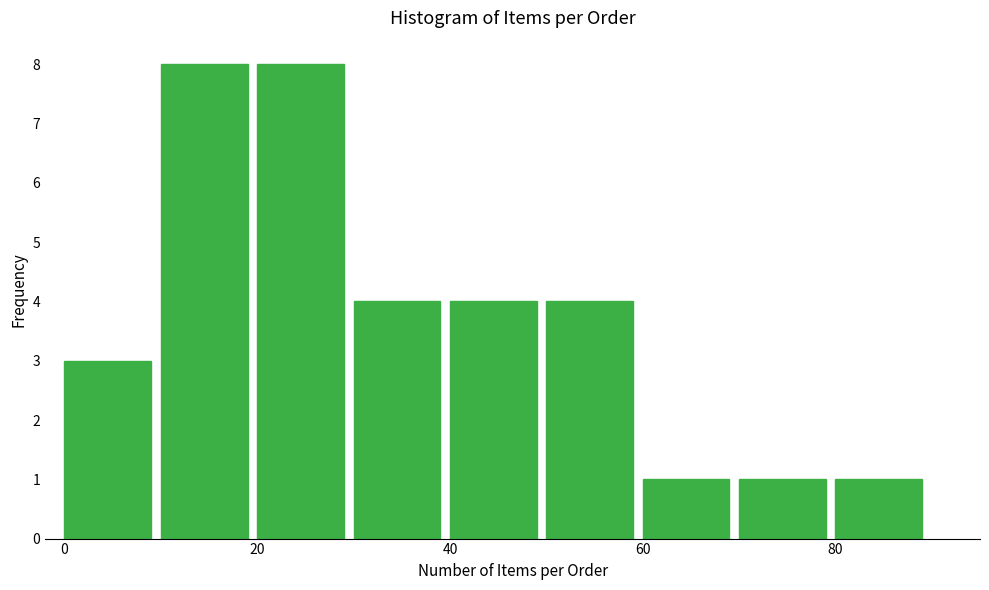

Reading left to right, list every bar in this chart as the range it spans on the x-axis followed by its height. The values are not printed on the chart, so give them approximately, as read against the axis.

0 to 10: 3
10 to 20: 8
20 to 30: 8
30 to 40: 4
40 to 50: 4
50 to 60: 4
60 to 70: 1
70 to 80: 1
80 to 90: 1